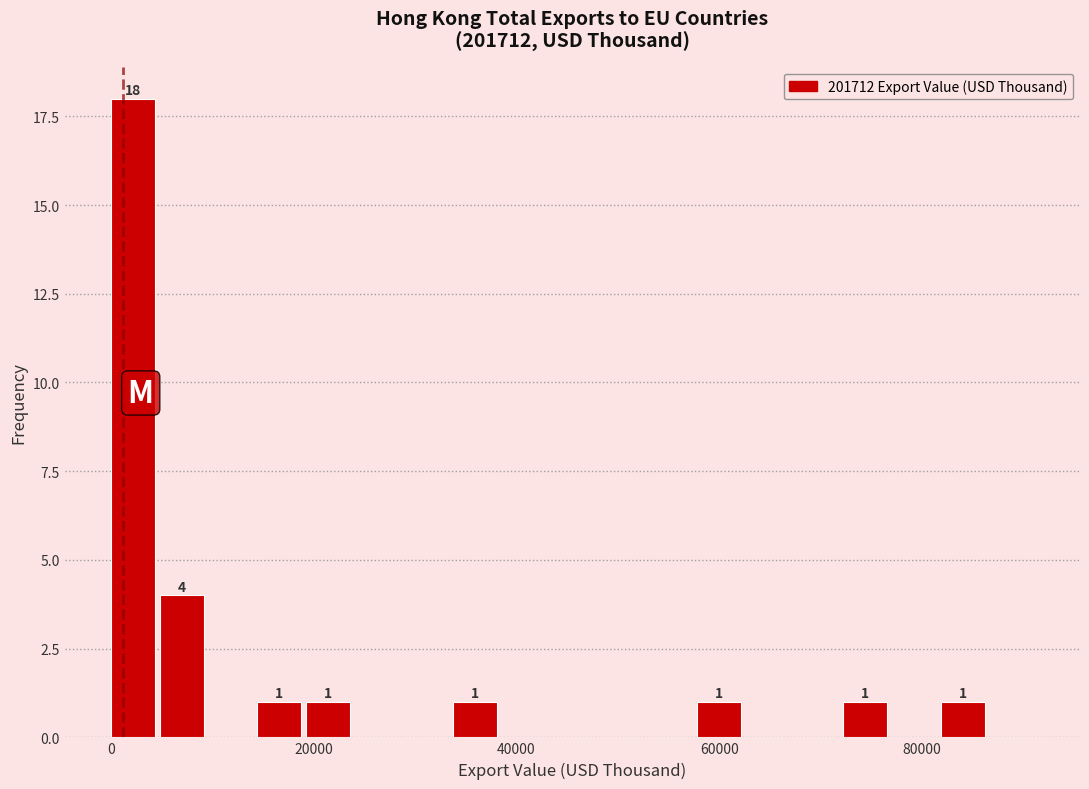

Read against the x-axis, roughly where is the centre of the tallest bar?

2000